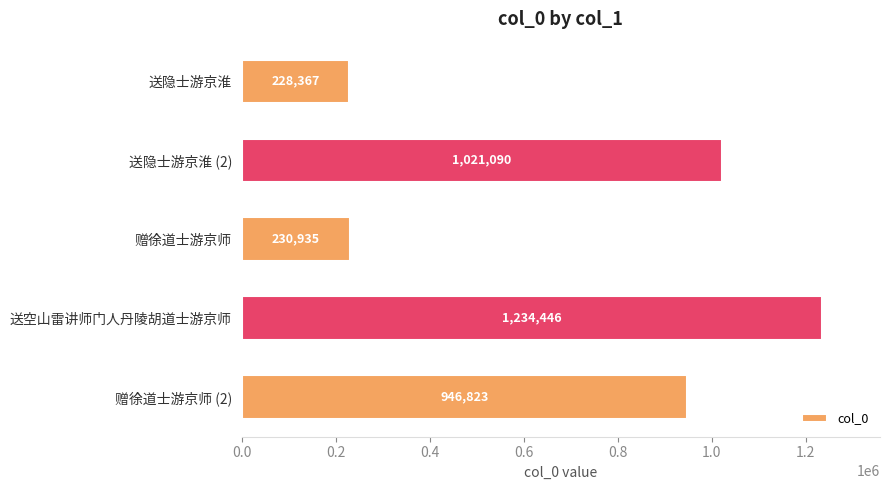

What is the label of the 4th bar from the top?

送空山雷讲师门人丹陵胡道士游京师